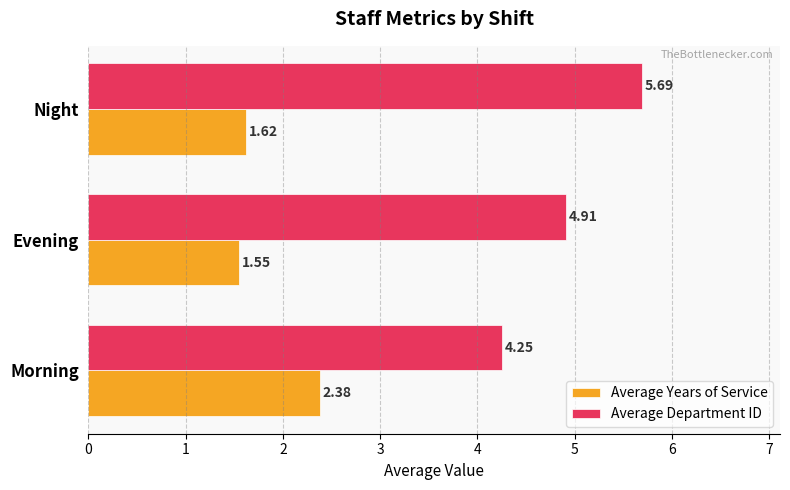

At which category does the chart reach its peak across all series?

Night